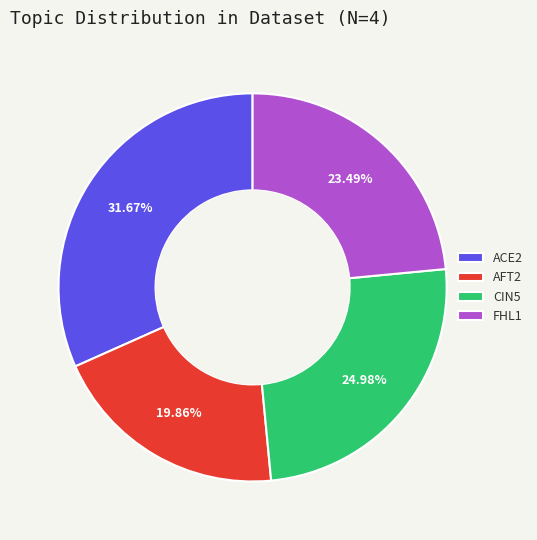

True or false: AFT2 accounts for 20% of the total.

True